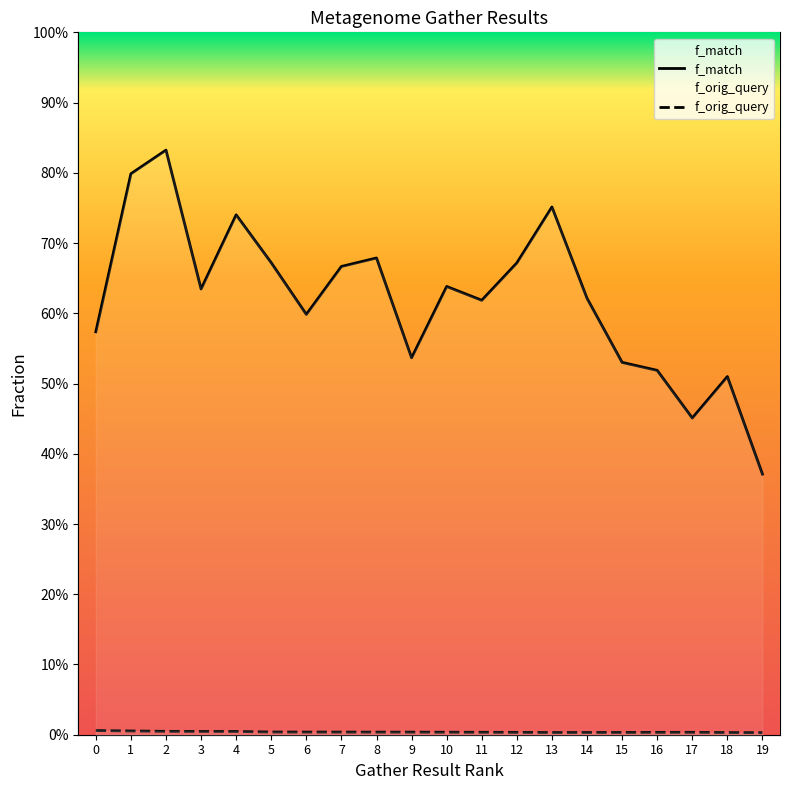

How many series are shown in this chart?

2